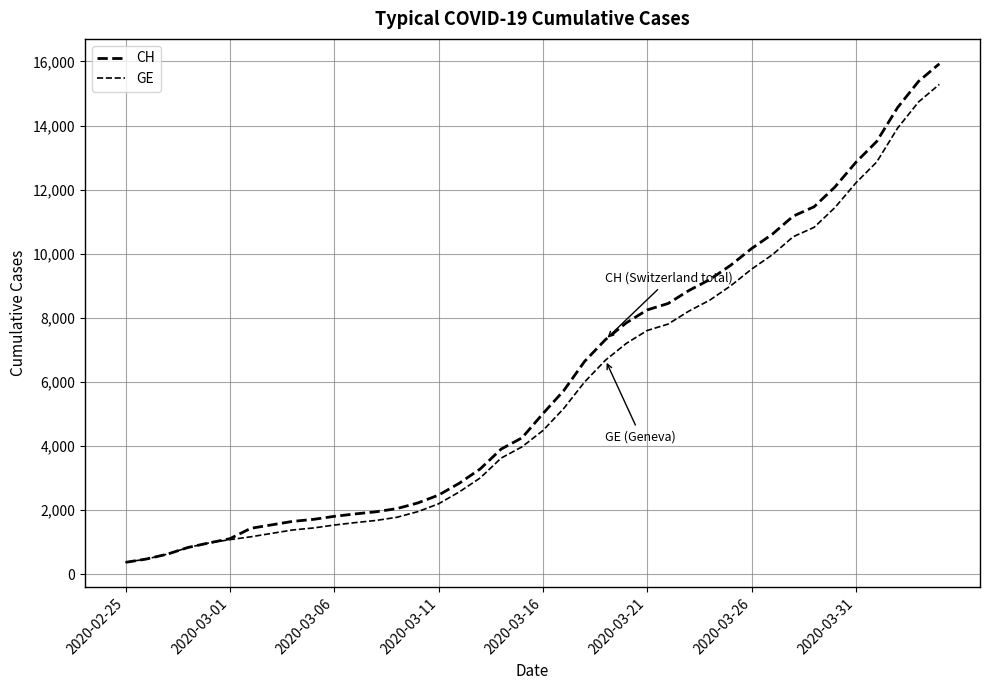

What is the greatest value displayed?

15926